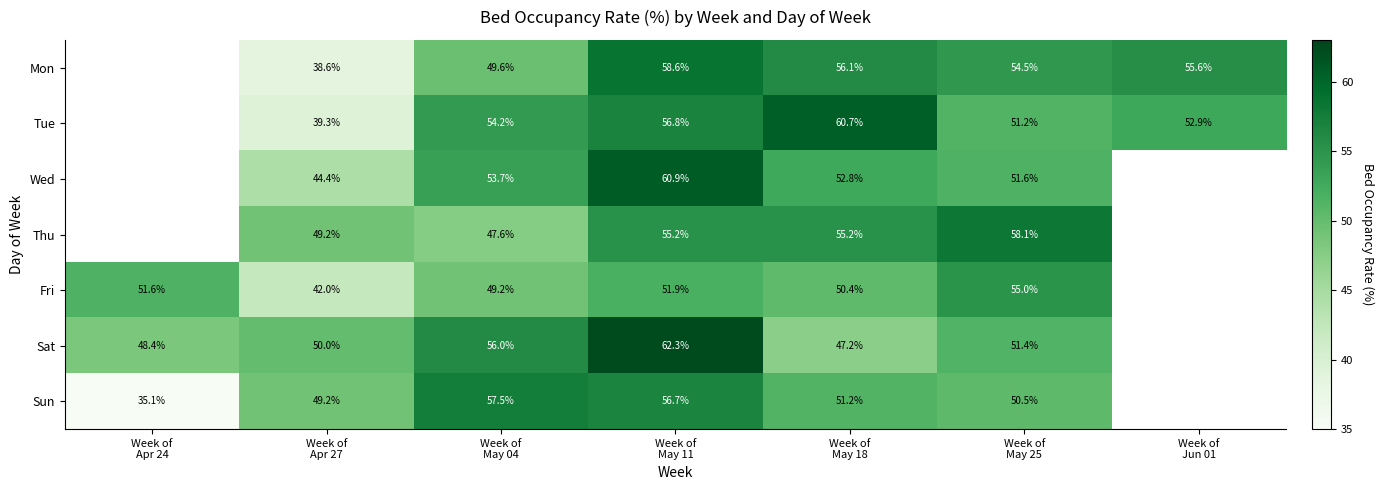

At which category is the sum across all series the highest?

Week of
May 11